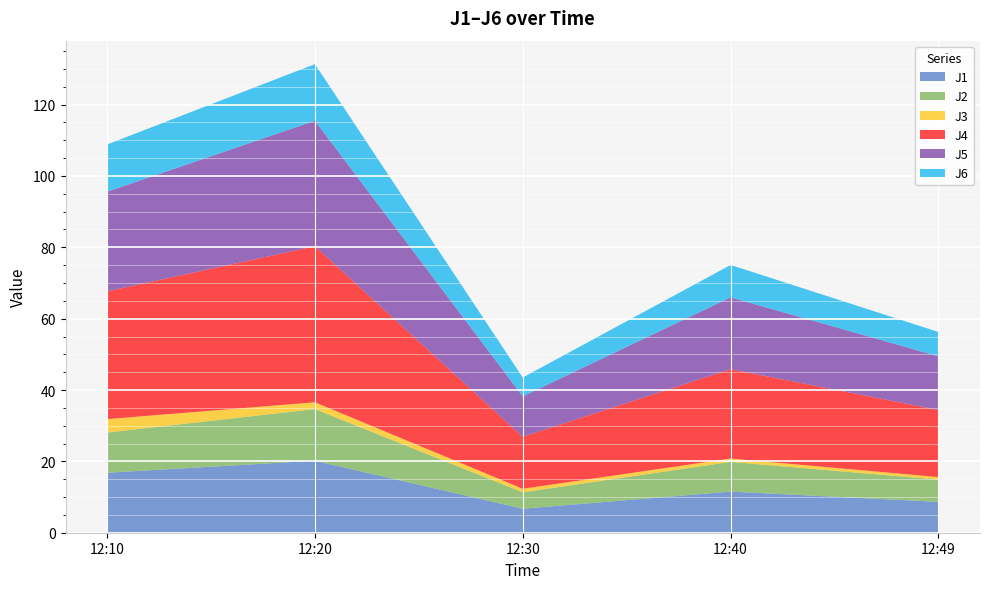

Reading left to right, transcribe all the data shown in this chart.

J1: 16.8	20.2	6.7	11.5	8.7
J2: 11.3	14.5	4.6	8.3	6.2
J3: 3.8	1.9	1.0	0.9	0.7
J4: 35.8	43.7	14.6	25.0	18.8
J5: 27.9	35.2	11.3	20.1	15.1
J6: 13.2	15.9	5.3	9.1	6.8